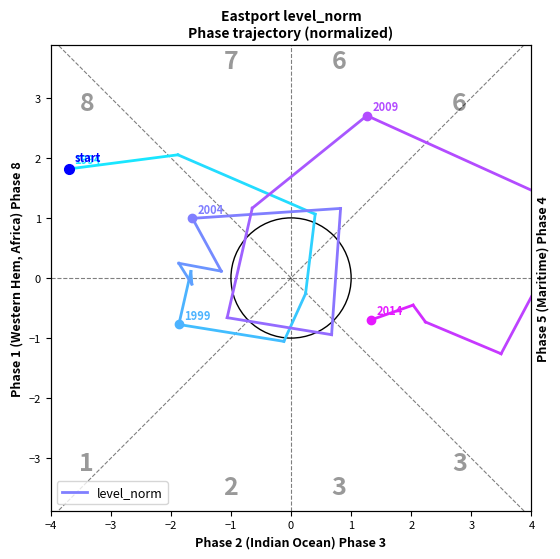

The value at −3 is 0.4. True or false?

False